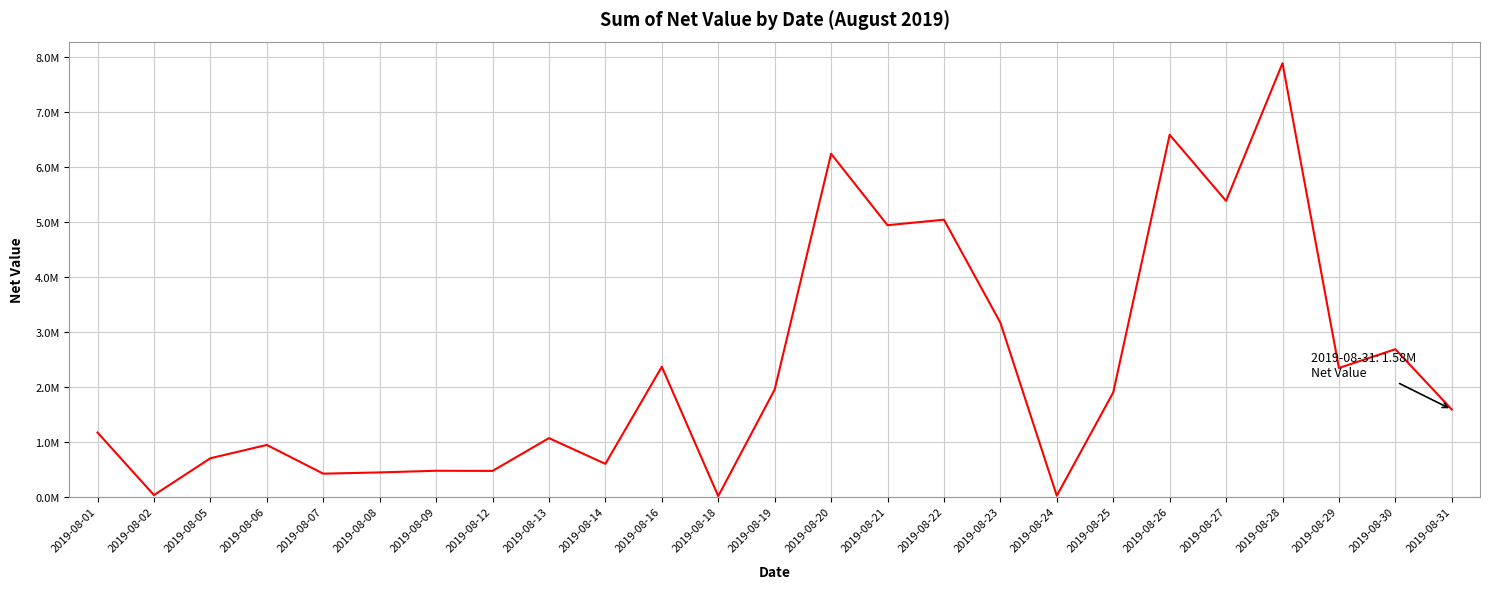

List the labels in order of value, smallest first.

2019-08-18, 2019-08-24, 2019-08-02, 2019-08-07, 2019-08-08, 2019-08-12, 2019-08-09, 2019-08-14, 2019-08-05, 2019-08-06, 2019-08-13, 2019-08-01, 2019-08-31, 2019-08-25, 2019-08-19, 2019-08-29, 2019-08-16, 2019-08-30, 2019-08-23, 2019-08-21, 2019-08-22, 2019-08-27, 2019-08-20, 2019-08-26, 2019-08-28